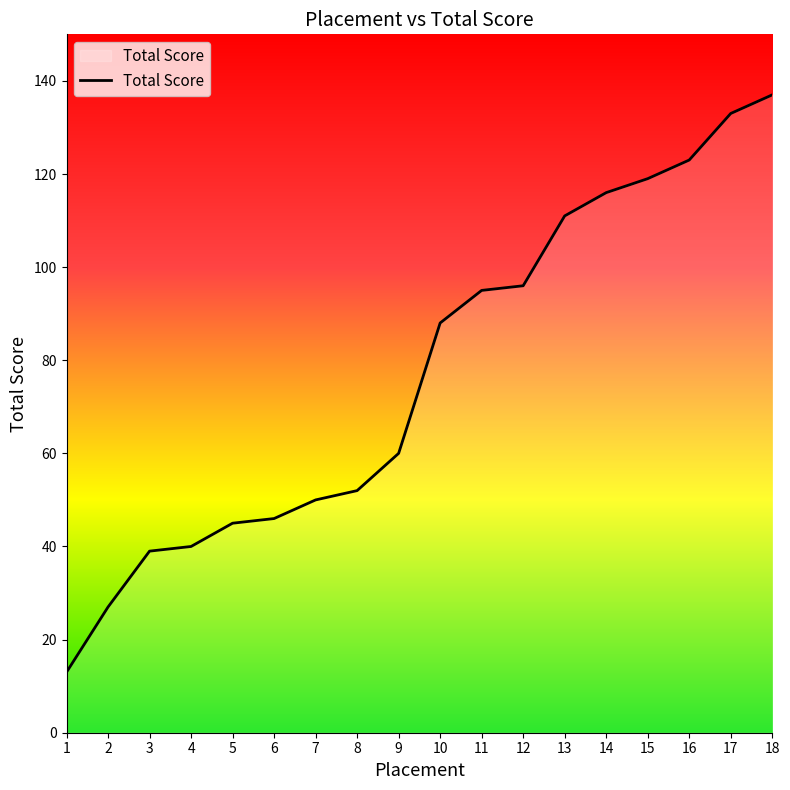

What value does the data have at 16, to the nearest 10?

120